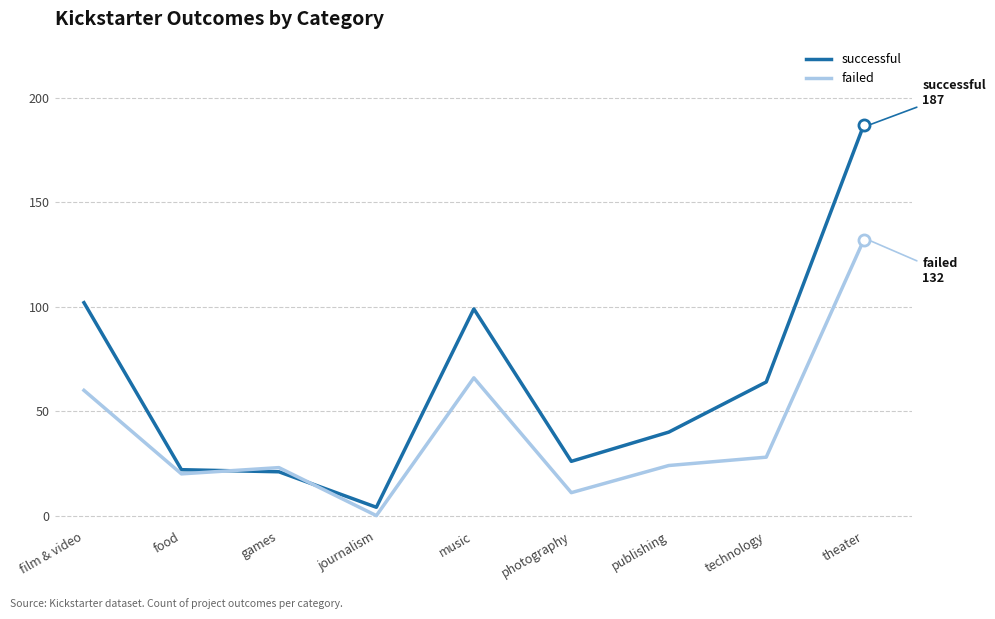

What are all the series names shown in the legend?

successful, failed